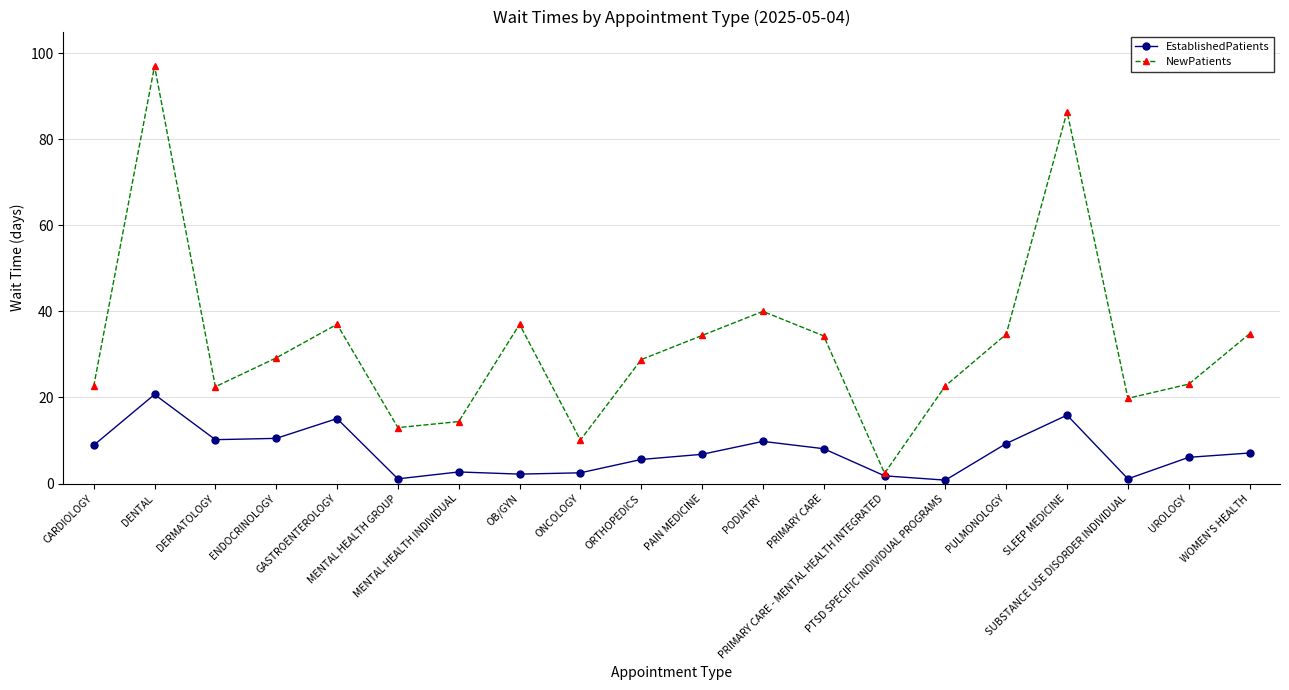

Which series has the largest total across all categories?

NewPatients